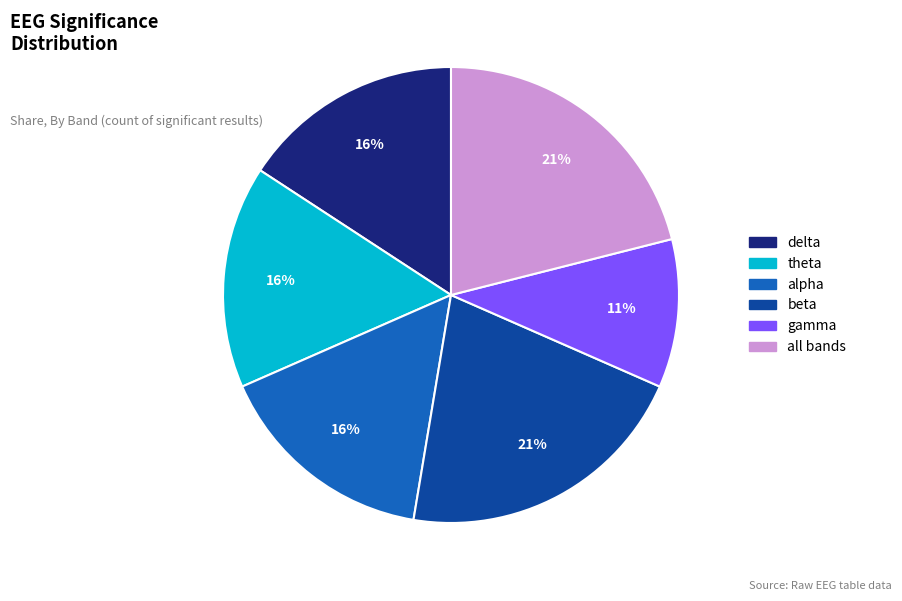

Does any single category account for the majority?

No